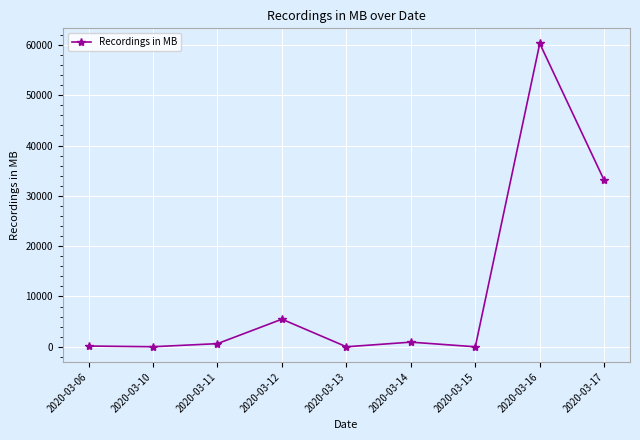

Read the value at 2020-03-17.

33075